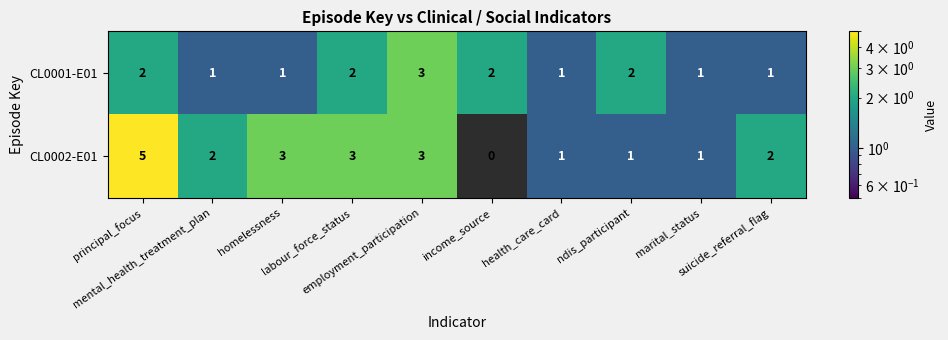

What is the difference between the highest and lowest values at labour_force_status?

1